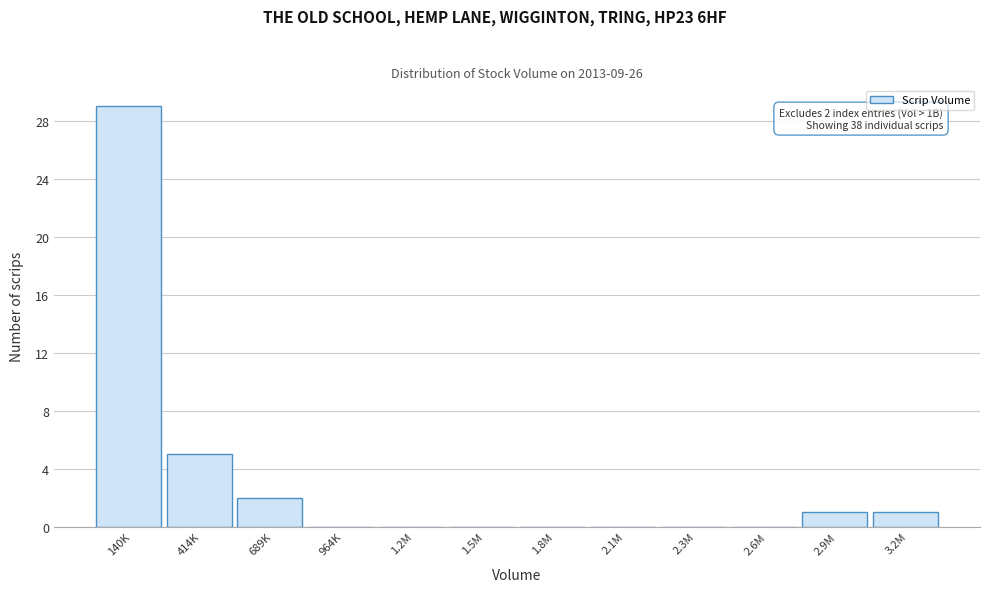

Reading left to right, what are all the values shown in this chart?

140K=29	414K=5	689K=2	964K=0	1.2M=0	1.5M=0	1.8M=0	2.1M=0	2.3M=0	2.6M=0	2.9M=1	3.2M=1